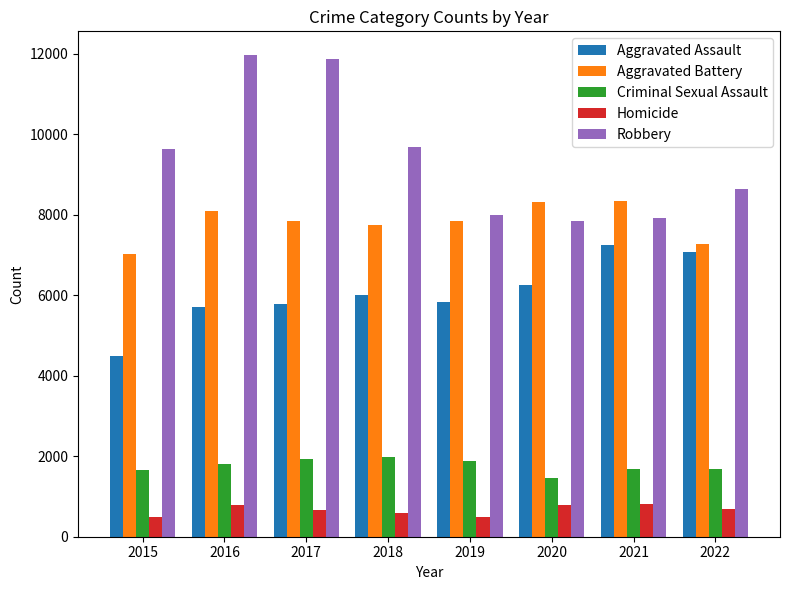

Is the value of Homicide at 2017 greater than the value of Robbery at 2015?

No